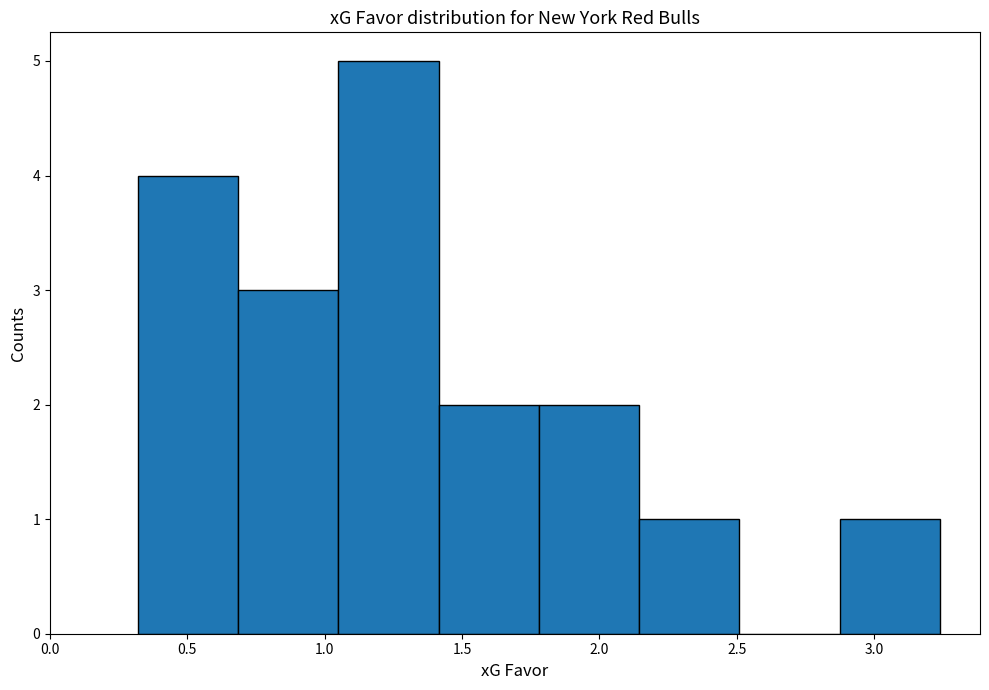

Over which range of the x-axis is the bar tallest?

1.050 to 1.415